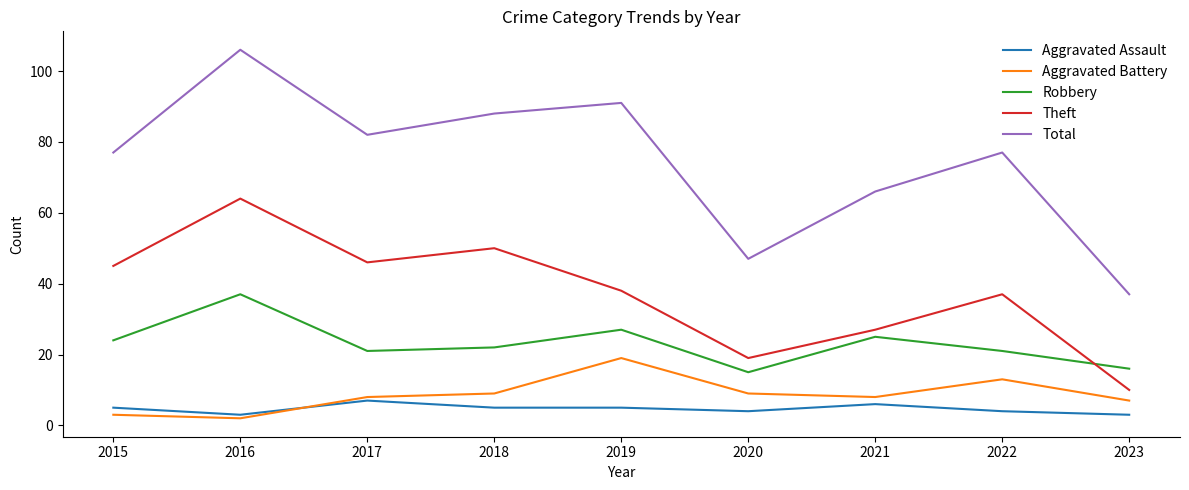

What is the sum of the Aggravated Battery values at 2015 and 2017?

11